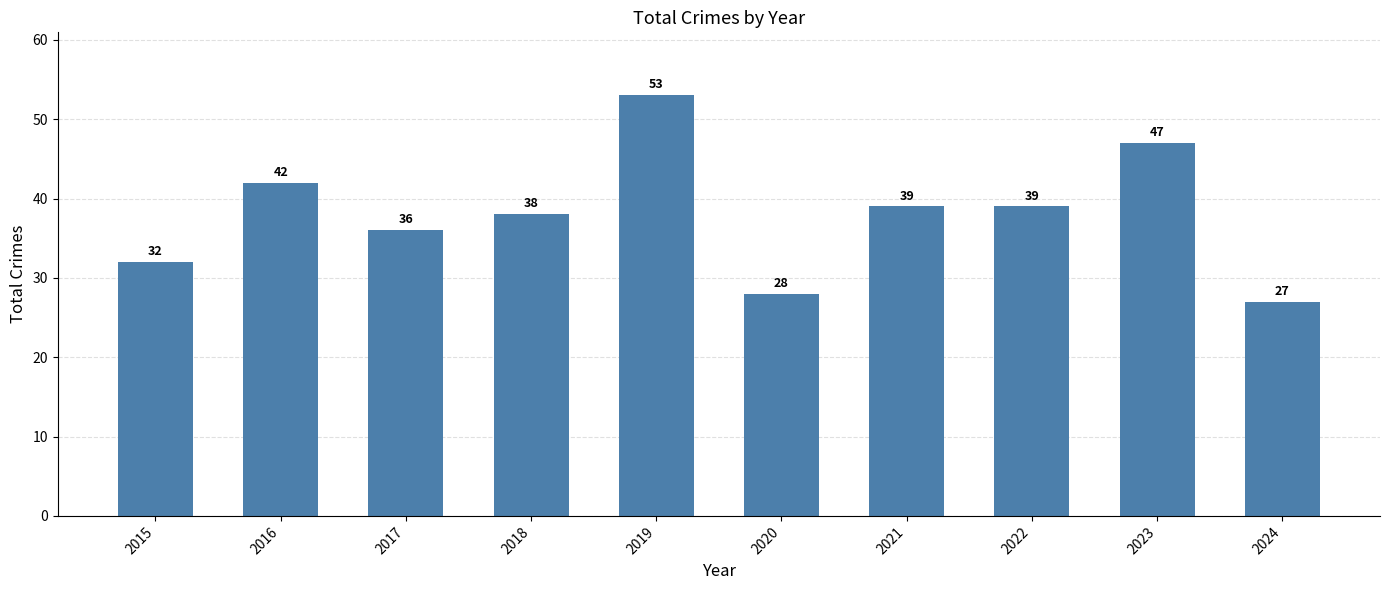

What is the approximate value at 2019, to the nearest 10?

50